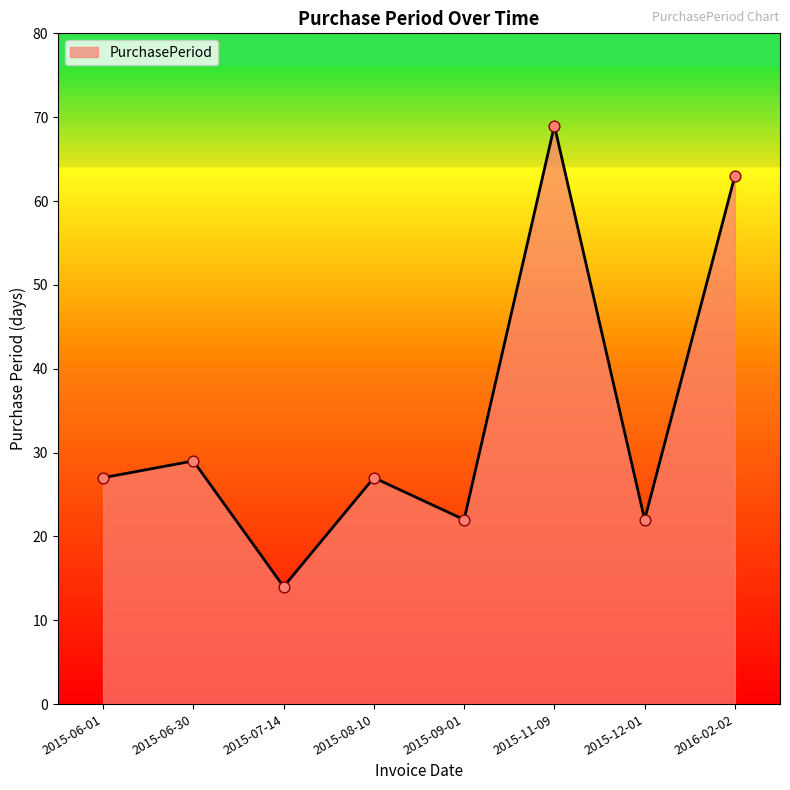

Between 2015-06-01 and 2015-12-01, which is larger?

2015-06-01